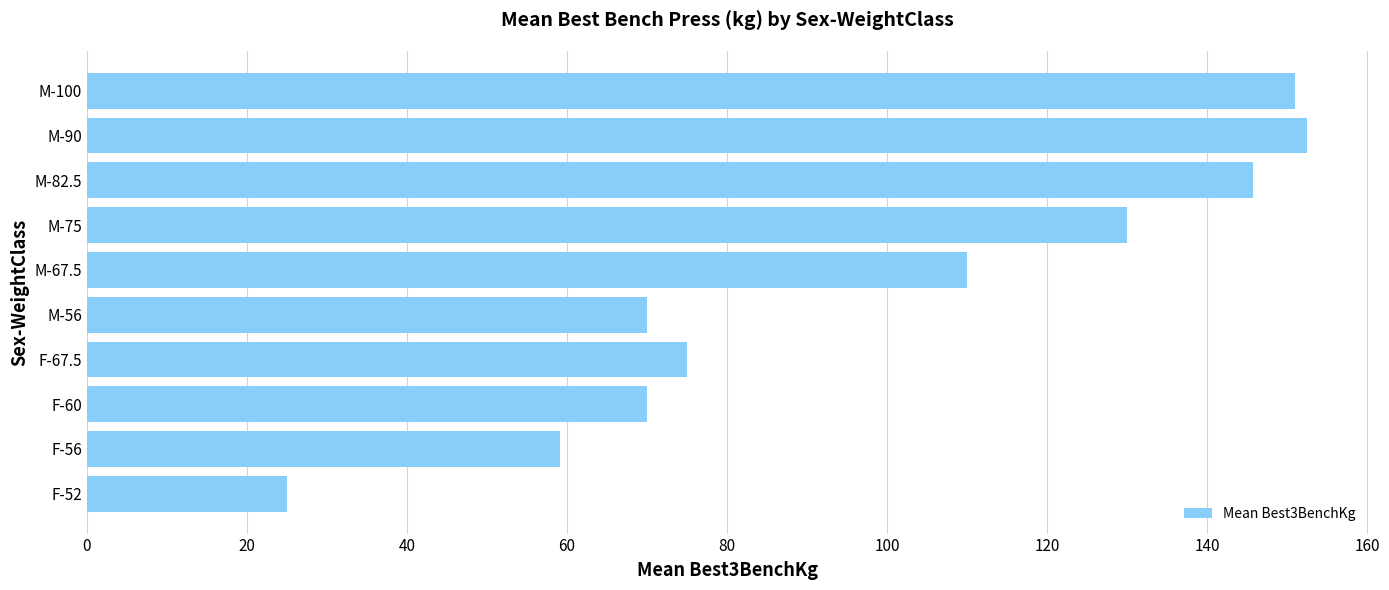

Reading bottom to top, list all the values displayed in this chart.

25.0	59.2	70.0	75.0	70.0	110.0	130.0	145.7	152.5	151.0